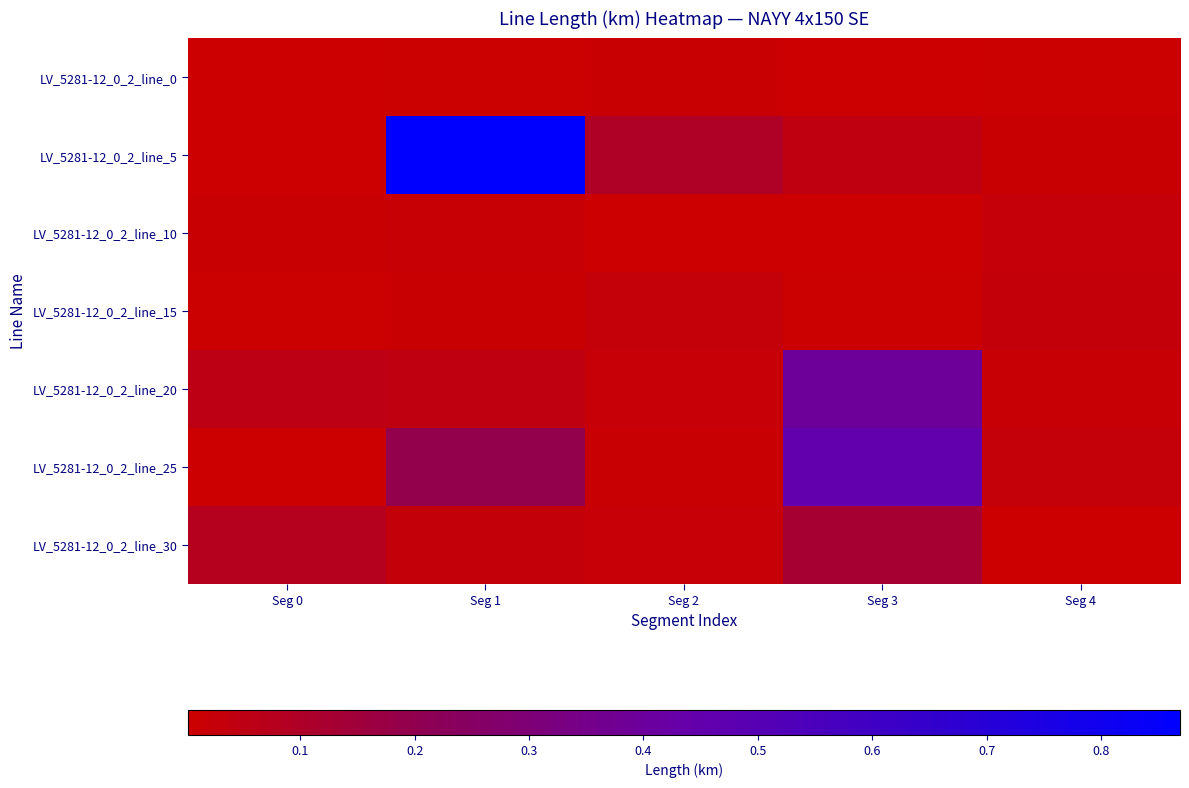

Reading left to right, list all the values displayed in this chart.

LV_5281-12_0_2_line_0: Seg 0=0.0	Seg 1=0.0	Seg 2=0.0	Seg 3=0.0	Seg 4=0.0
LV_5281-12_0_2_line_5: Seg 0=0.0	Seg 1=0.9	Seg 2=0.1	Seg 3=0.0	Seg 4=0.0
LV_5281-12_0_2_line_10: Seg 0=0.0	Seg 1=0.0	Seg 2=0.0	Seg 3=0.0	Seg 4=0.0
LV_5281-12_0_2_line_15: Seg 0=0.0	Seg 1=0.0	Seg 2=0.0	Seg 3=0.0	Seg 4=0.0
LV_5281-12_0_2_line_20: Seg 0=0.1	Seg 1=0.0	Seg 2=0.0	Seg 3=0.4	Seg 4=0.0
LV_5281-12_0_2_line_25: Seg 0=0.0	Seg 1=0.2	Seg 2=0.0	Seg 3=0.5	Seg 4=0.0
LV_5281-12_0_2_line_30: Seg 0=0.1	Seg 1=0.0	Seg 2=0.0	Seg 3=0.1	Seg 4=0.0